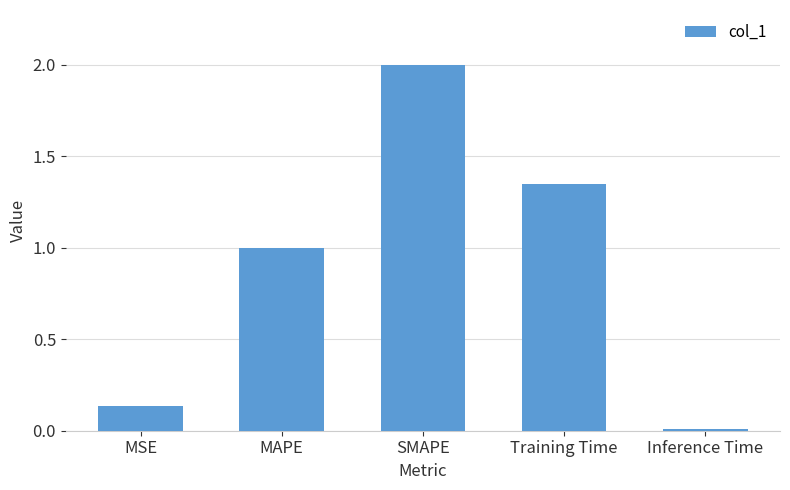

What is the difference between the maximum and minimum values?

2.0